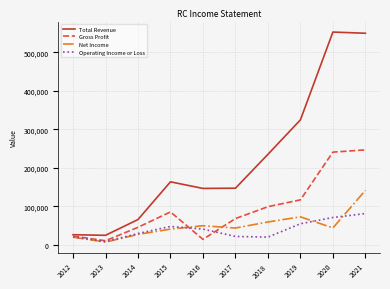

Which series has the largest range (max minus min)?

Total Revenue